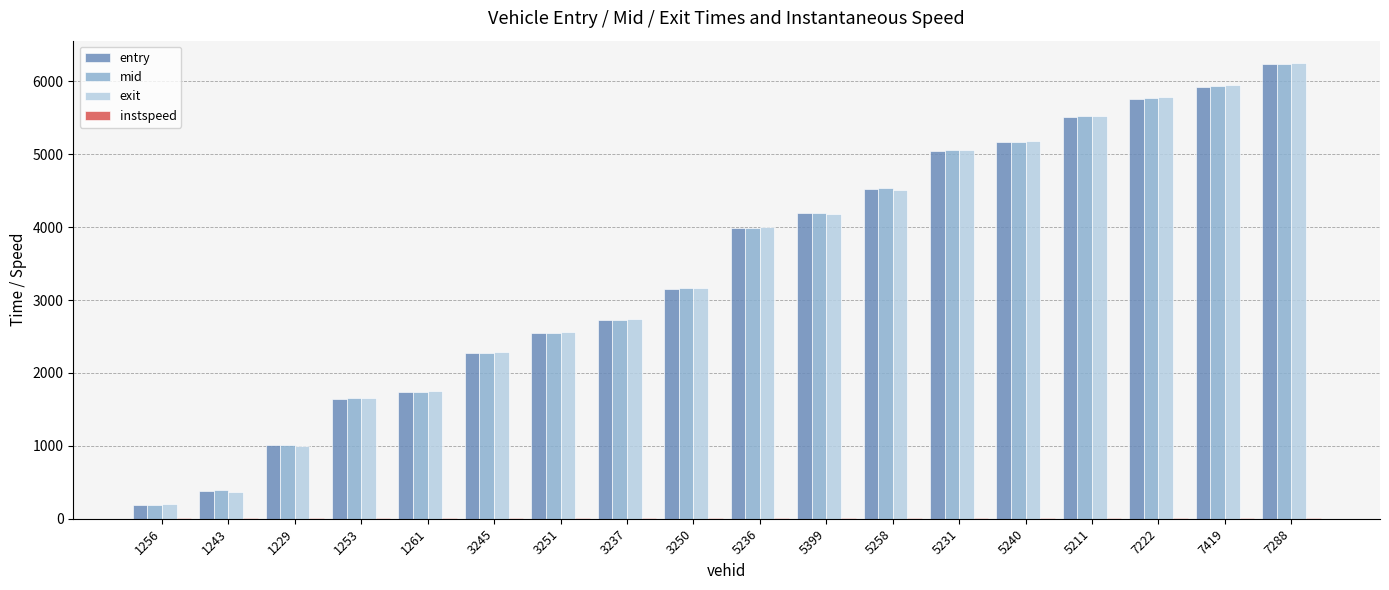

At which category is the sum across all series the highest?

7288